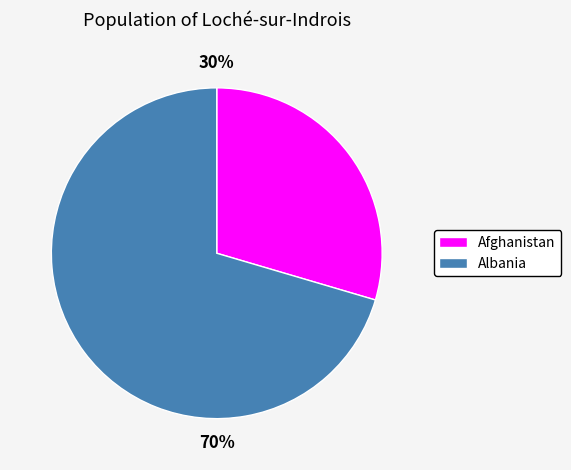

To the nearest percent, what is the average slice percentage?

50%